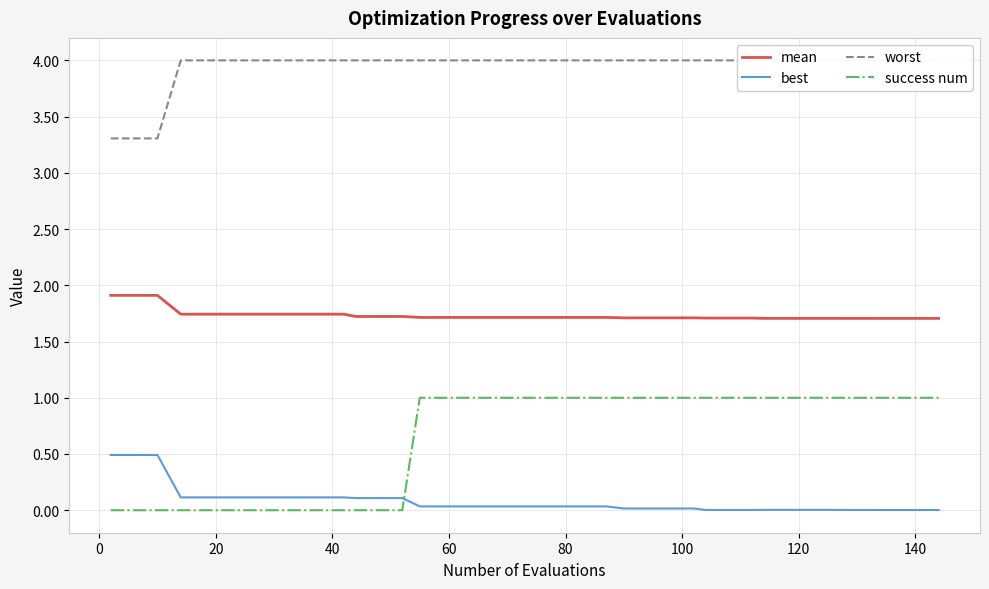

Reading right to left, transcribe all the data shown in this chart.

mean: 1.7	1.7	1.7	1.7	1.7	1.7	1.7	1.7	1.7	1.7	1.7	1.7	1.7	1.7	1.7	1.7	1.7	1.7	1.7	1.7	1.7	1.7	1.7	1.7	1.7	1.7	1.7	1.7	1.7	1.7	1.7	1.7	1.7	1.7	1.7	1.7	1.7	1.9	1.9	1.9
best: 0.0	0.0	0.0	0.0	0.0	0.0	0.0	0.0	0.0	0.0	0.0	0.0	0.0	0.0	0.0	0.0	0.0	0.0	0.0	0.0	0.0	0.0	0.0	0.0	0.0	0.0	0.1	0.1	0.1	0.1	0.1	0.1	0.1	0.1	0.1	0.1	0.1	0.5	0.5	0.5
worst: 4.0	4.0	4.0	4.0	4.0	4.0	4.0	4.0	4.0	4.0	4.0	4.0	4.0	4.0	4.0	4.0	4.0	4.0	4.0	4.0	4.0	4.0	4.0	4.0	4.0	4.0	4.0	4.0	4.0	4.0	4.0	4.0	4.0	4.0	4.0	4.0	4.0	3.3	3.3	3.3
success num: 1.0	1.0	1.0	1.0	1.0	1.0	1.0	1.0	1.0	1.0	1.0	1.0	1.0	1.0	1.0	1.0	1.0	1.0	1.0	1.0	1.0	1.0	1.0	1.0	1.0	1.0	0.0	0.0	0.0	0.0	0.0	0.0	0.0	0.0	0.0	0.0	0.0	0.0	0.0	0.0